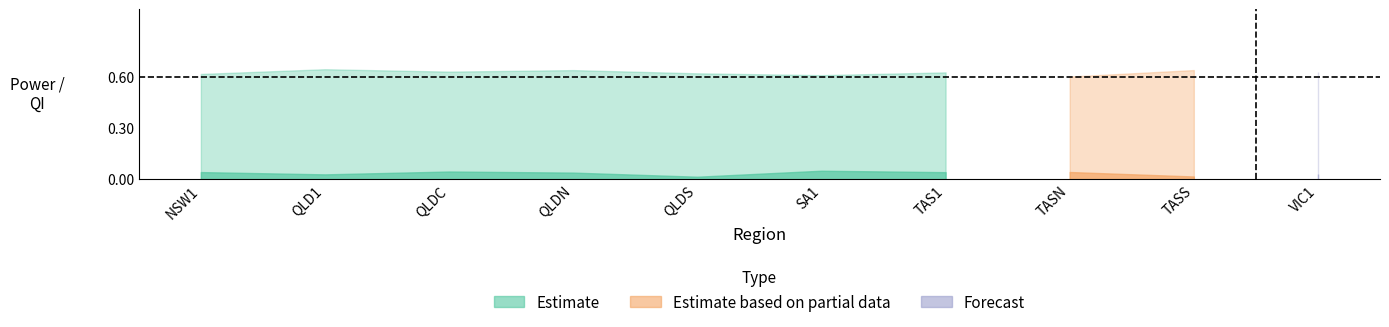

Between SA1 and TASN, which series saw the biggest shift?

Estimate